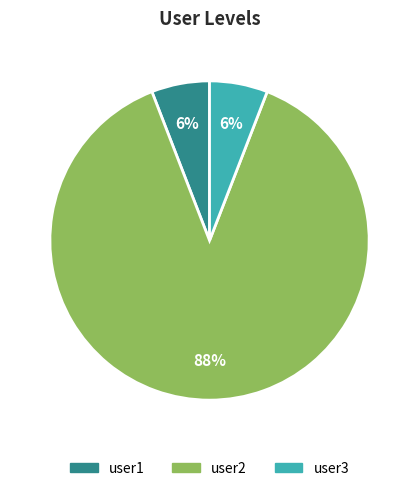

How many slices are in this pie chart?

3